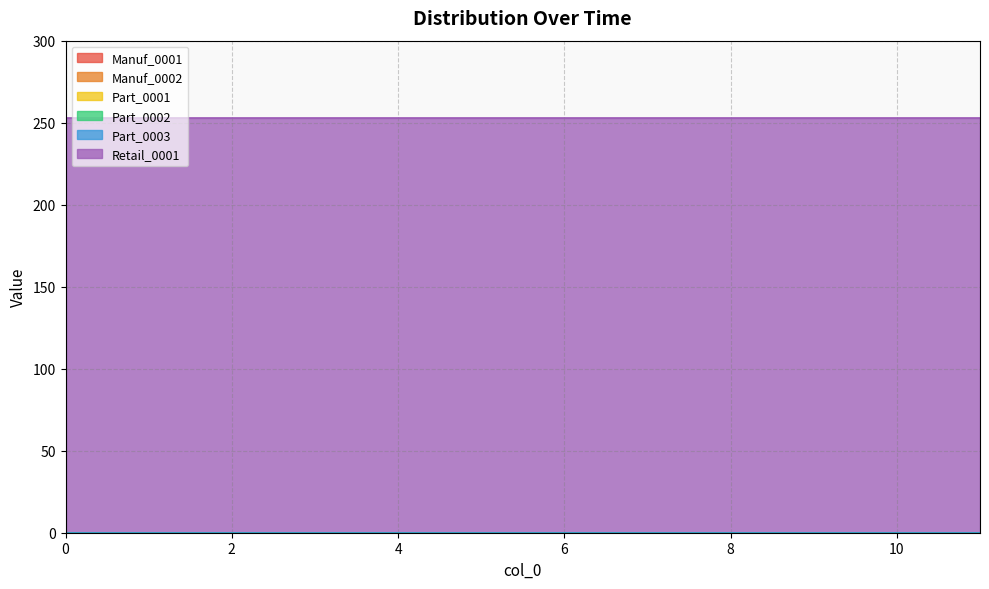

What are all the series names shown in the legend?

Manuf_0001, Manuf_0002, Part_0001, Part_0002, Part_0003, Retail_0001